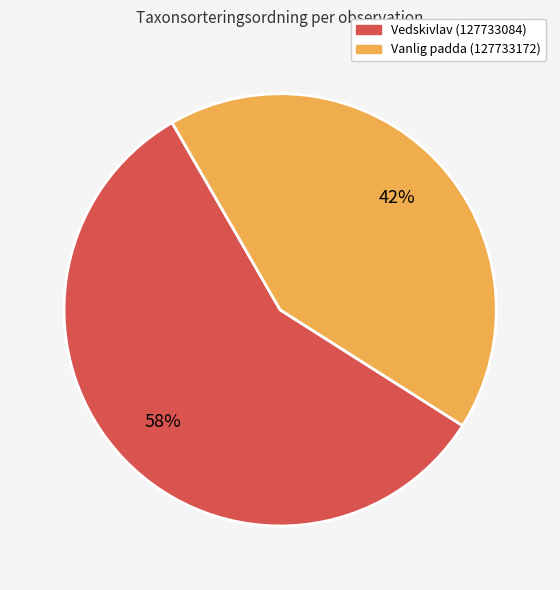

What percentage is the Vedskivlav (127733084) slice, to the nearest percent?

58%